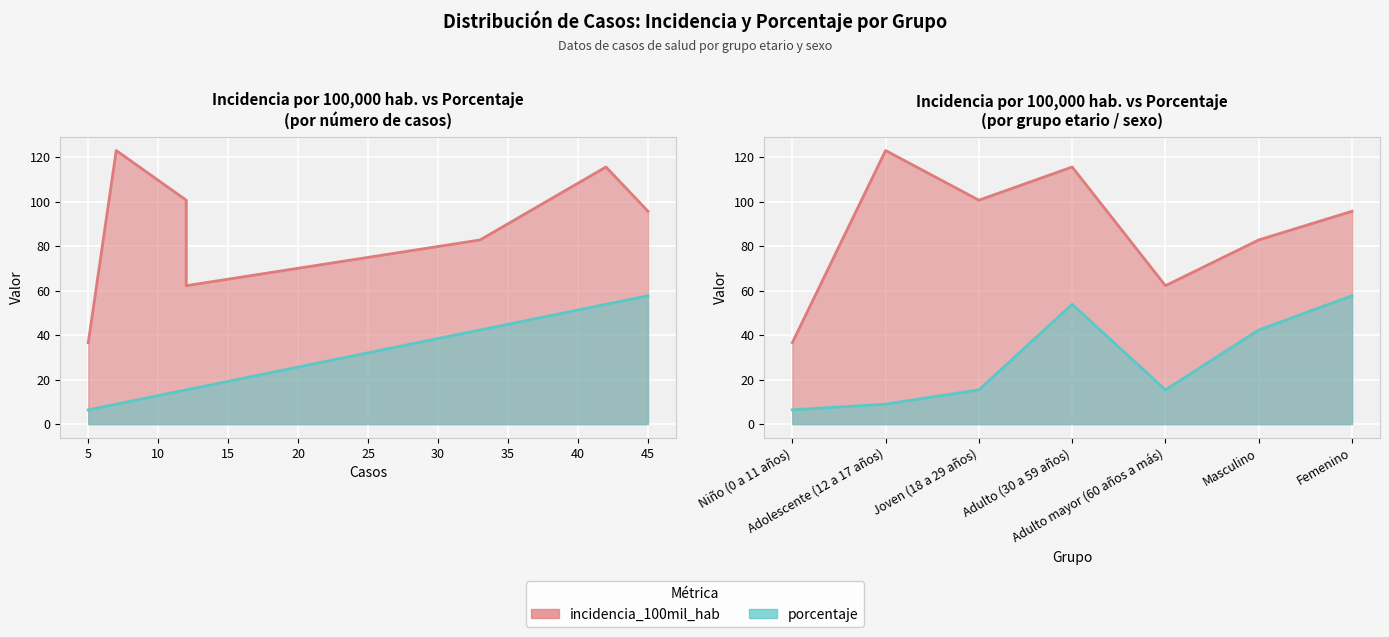

How many lines are shown in the chart?

2